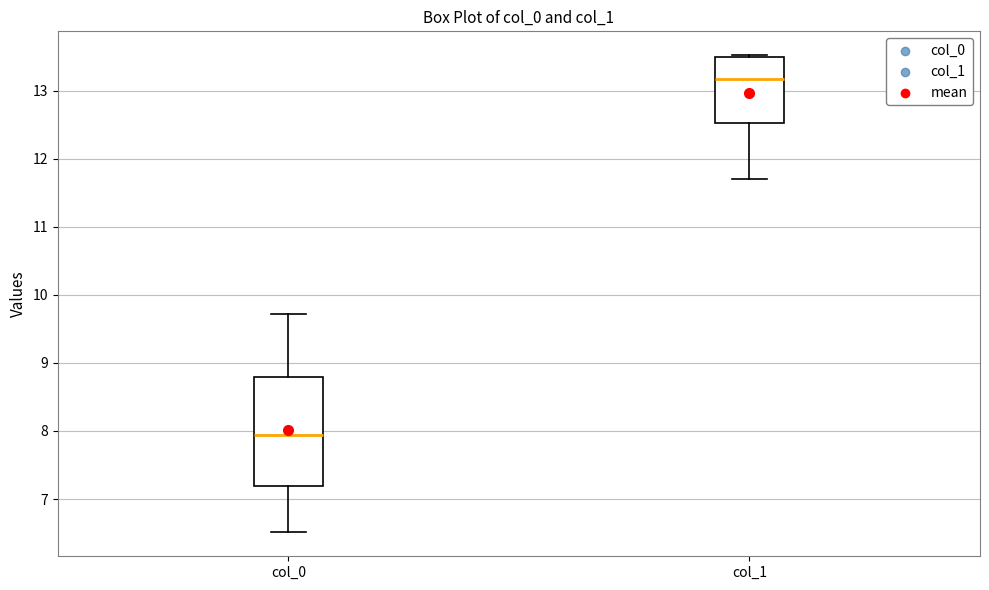

Which box is the tallest, from its lower edge to its upper edge?

col_0